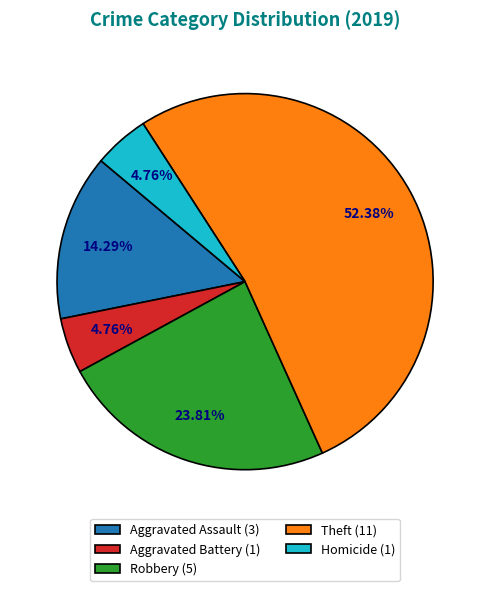

What percentage is the Aggravated Assault slice, to the nearest percent?

14%